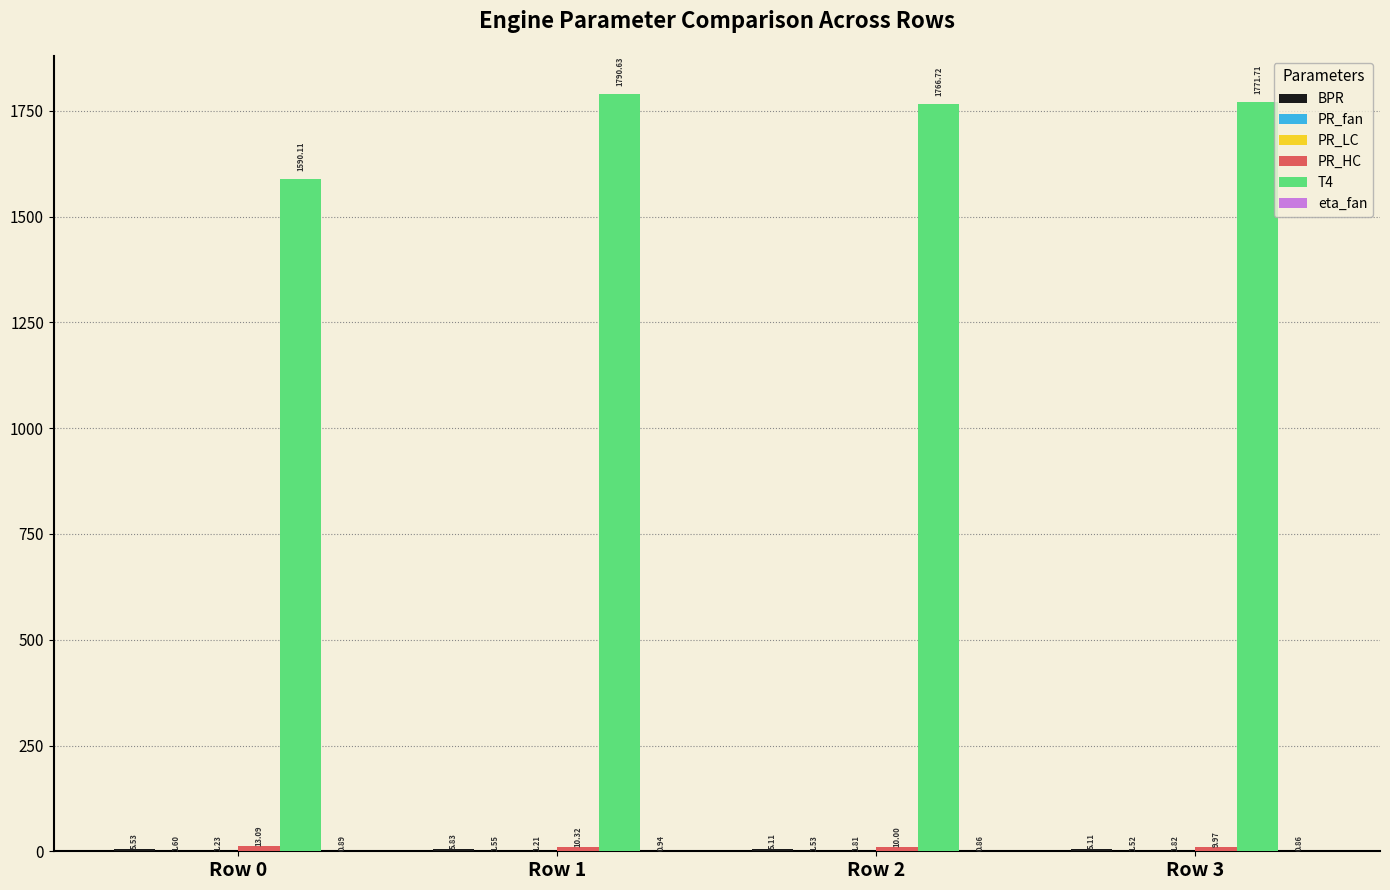

What is the total value across all series at Row 3?

1791.0